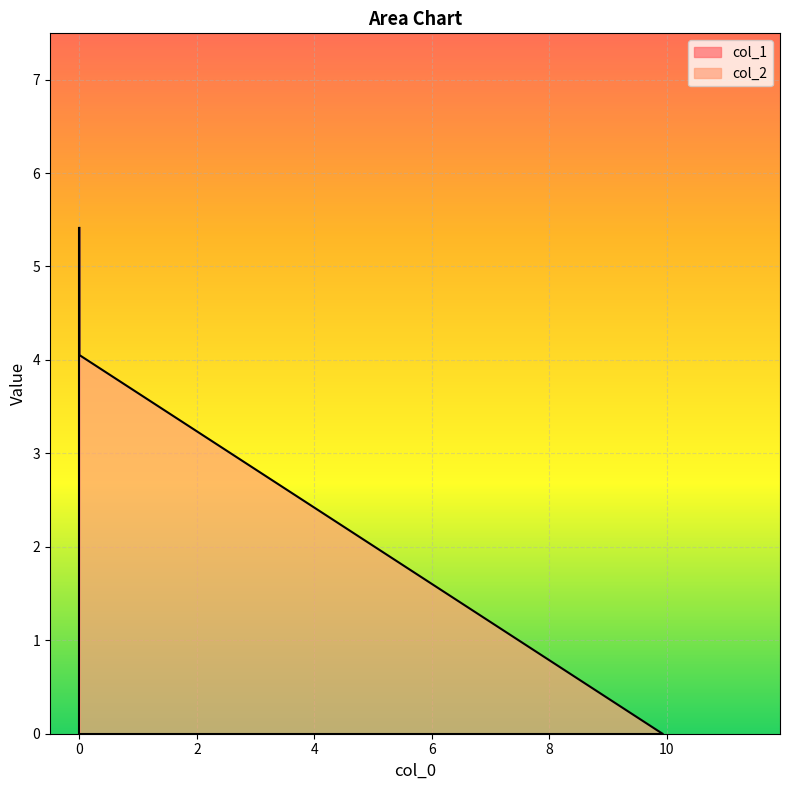

How many series are shown in this chart?

2